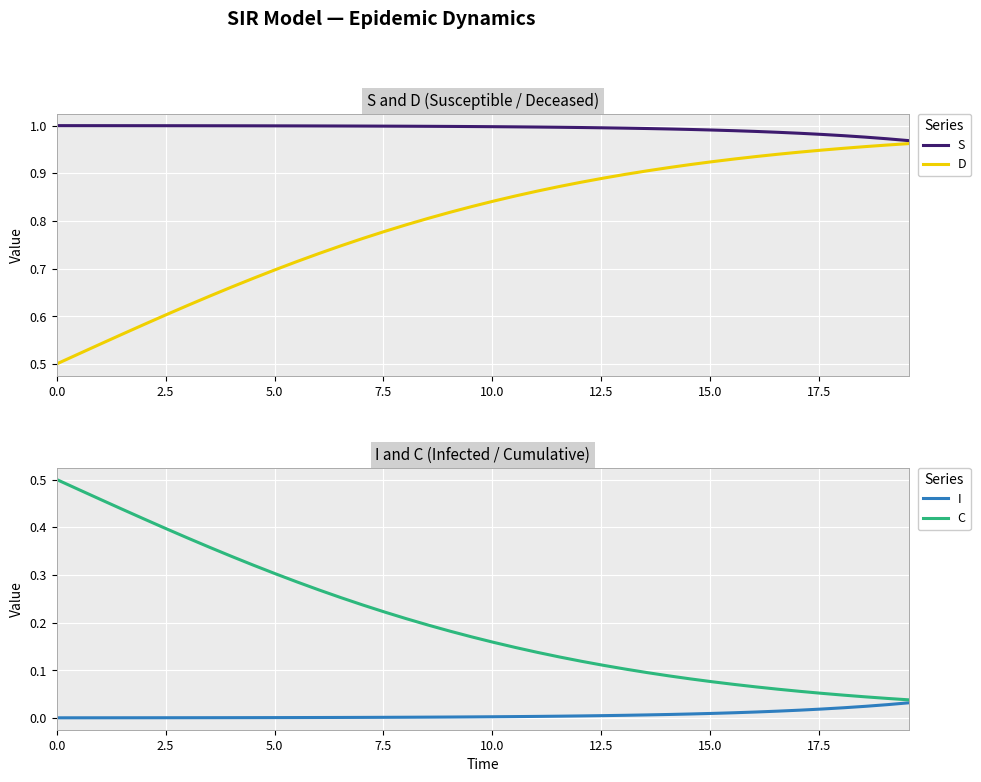

Which series has the largest total across all categories?

S